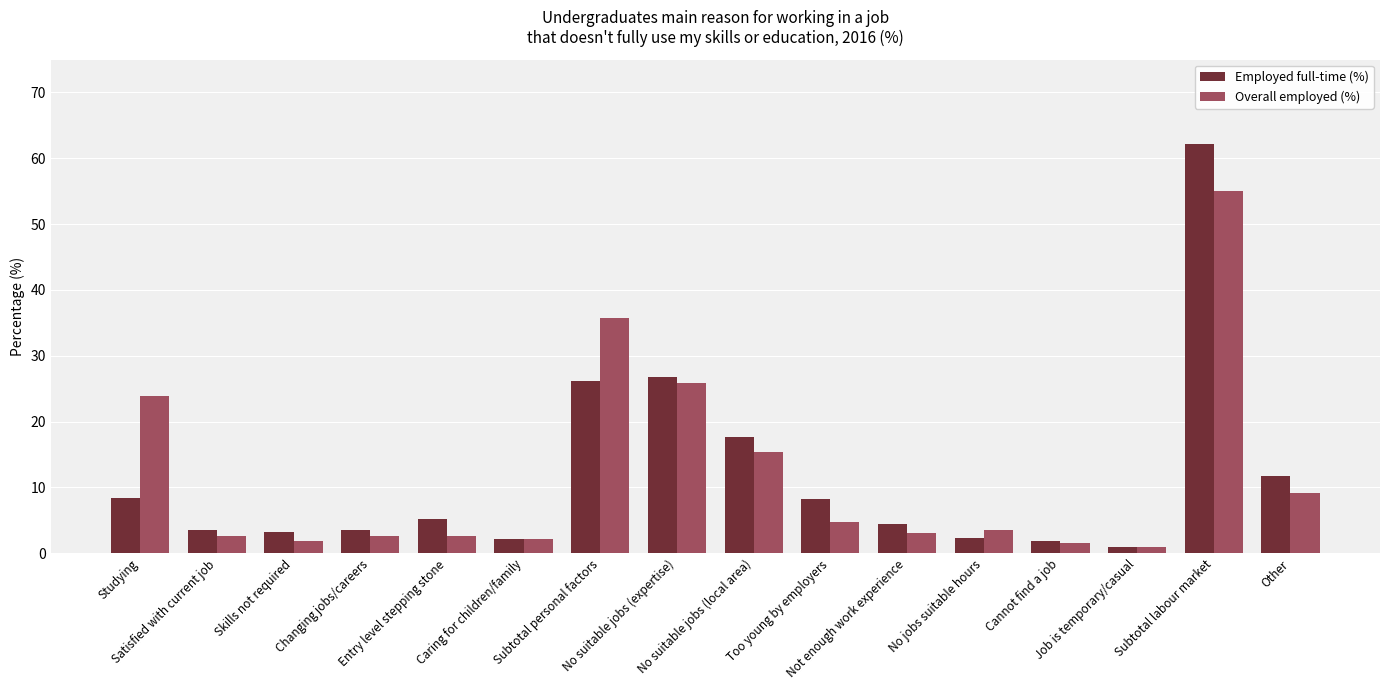

What is the greatest value displayed?

62.2